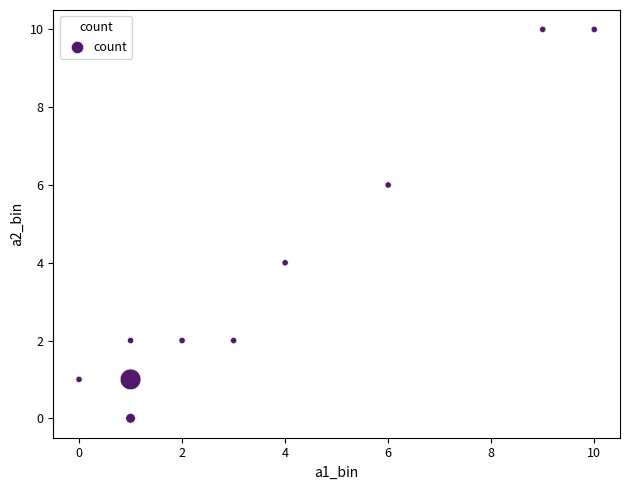

What is the average X value?

4